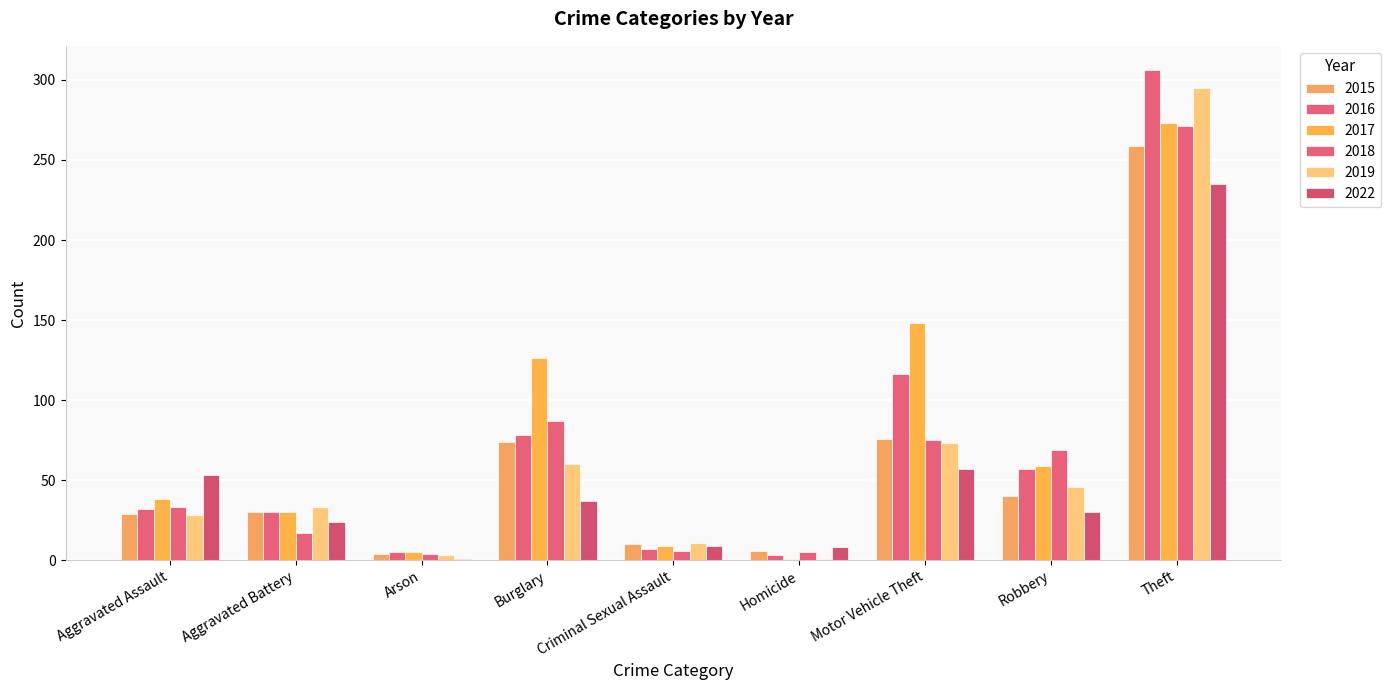

Where is 2019 nearest to the value 148?

Motor Vehicle Theft